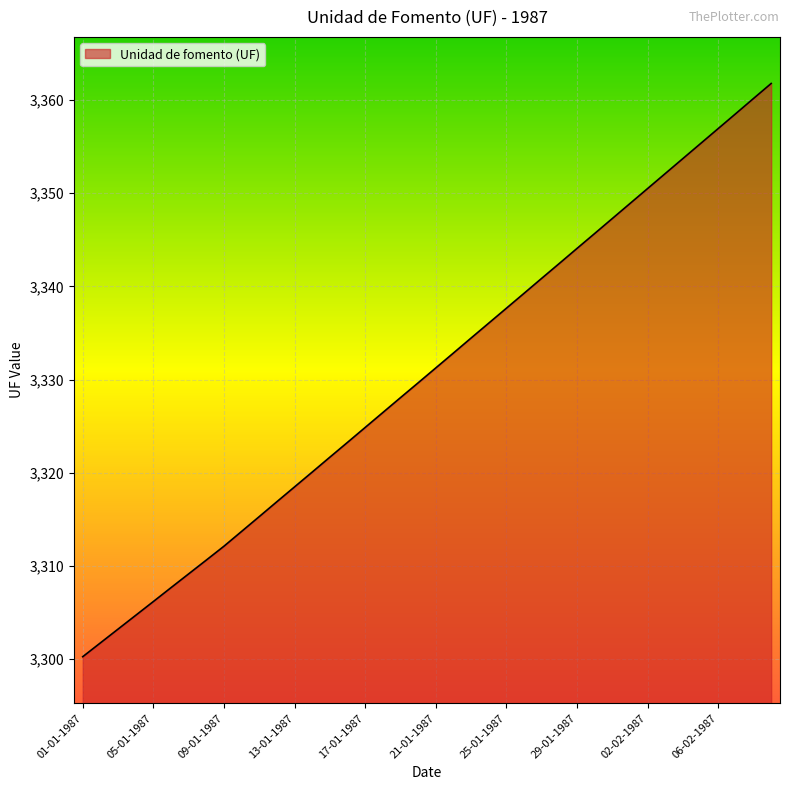

What is the maximum value shown in the chart?

3361.8